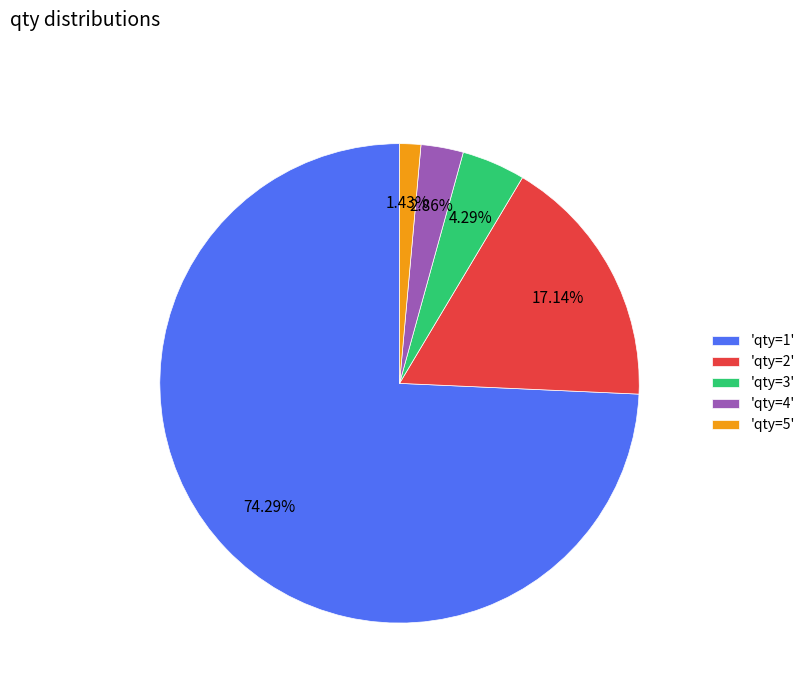

Is the sum of 'qty=5' and 'qty=2' greater than half?

No